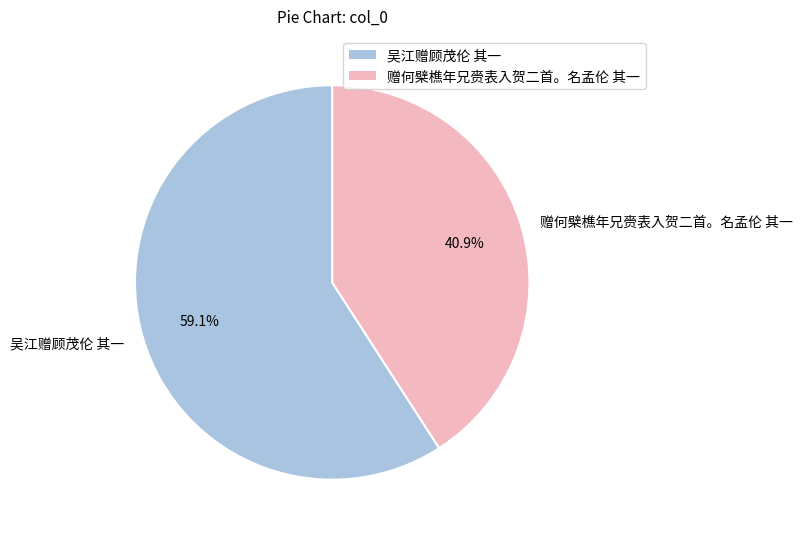

What is the smallest slice in the pie chart?

赠何檗樵年兄赍表入贺二首。名孟伦 其一